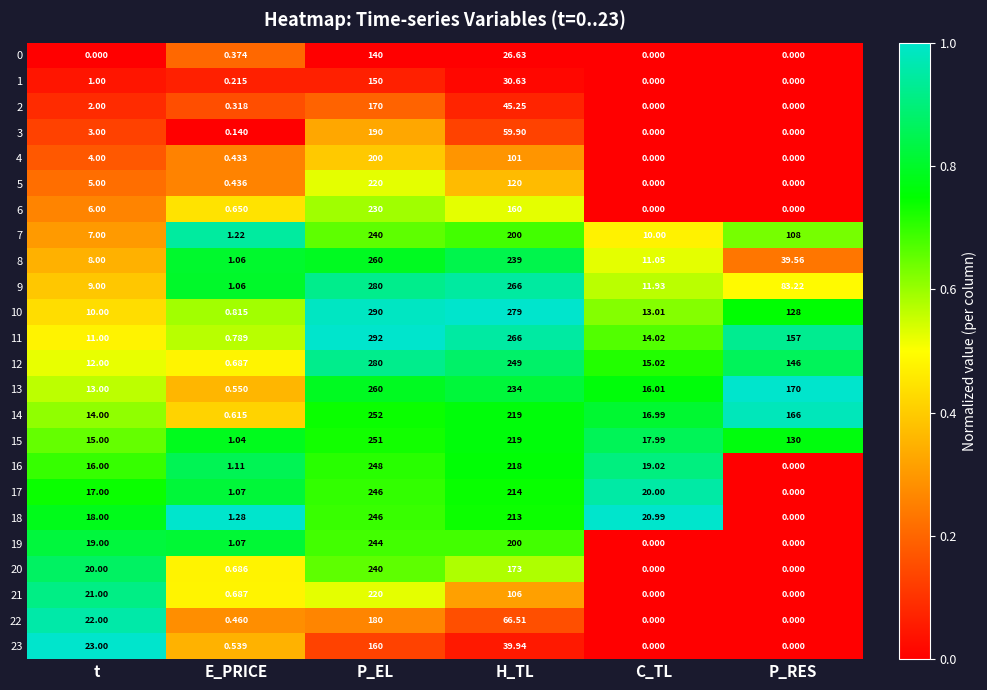

At which label does 16 reach its peak?

P_EL